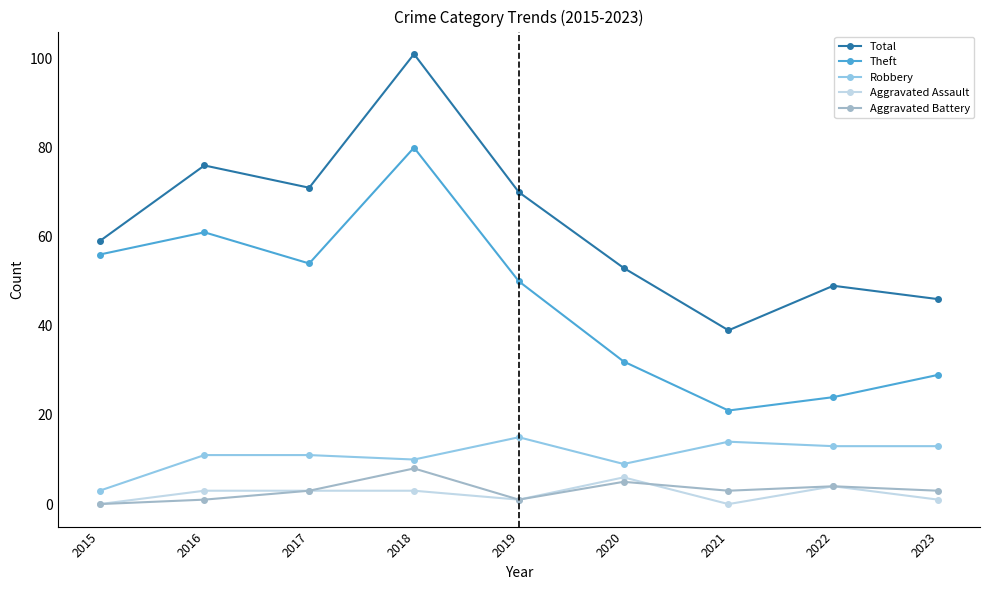

What is the average value of the Aggravated Assault series?

2